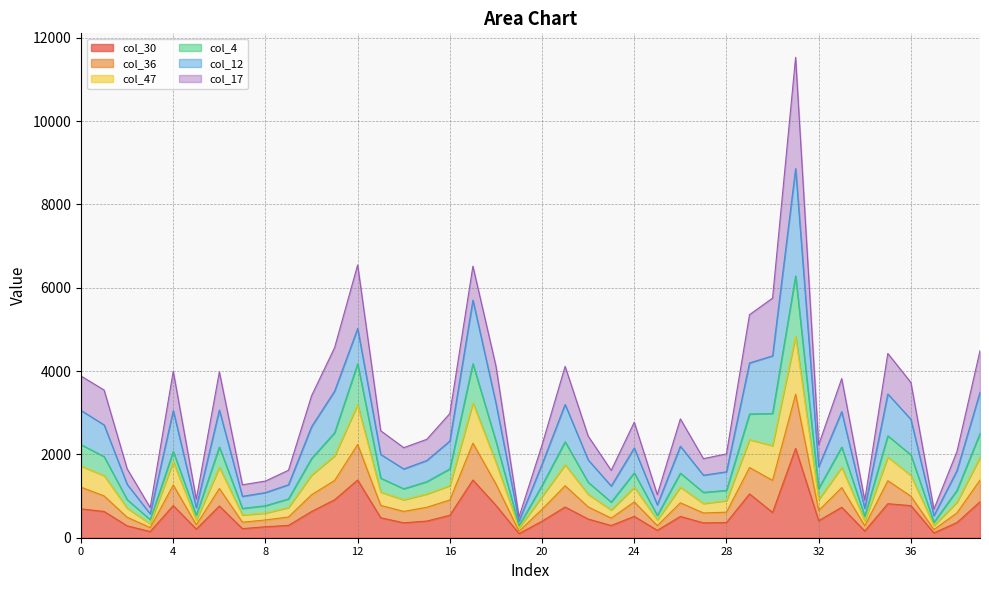

Is it true that col_30 equals 60 at 25?

False